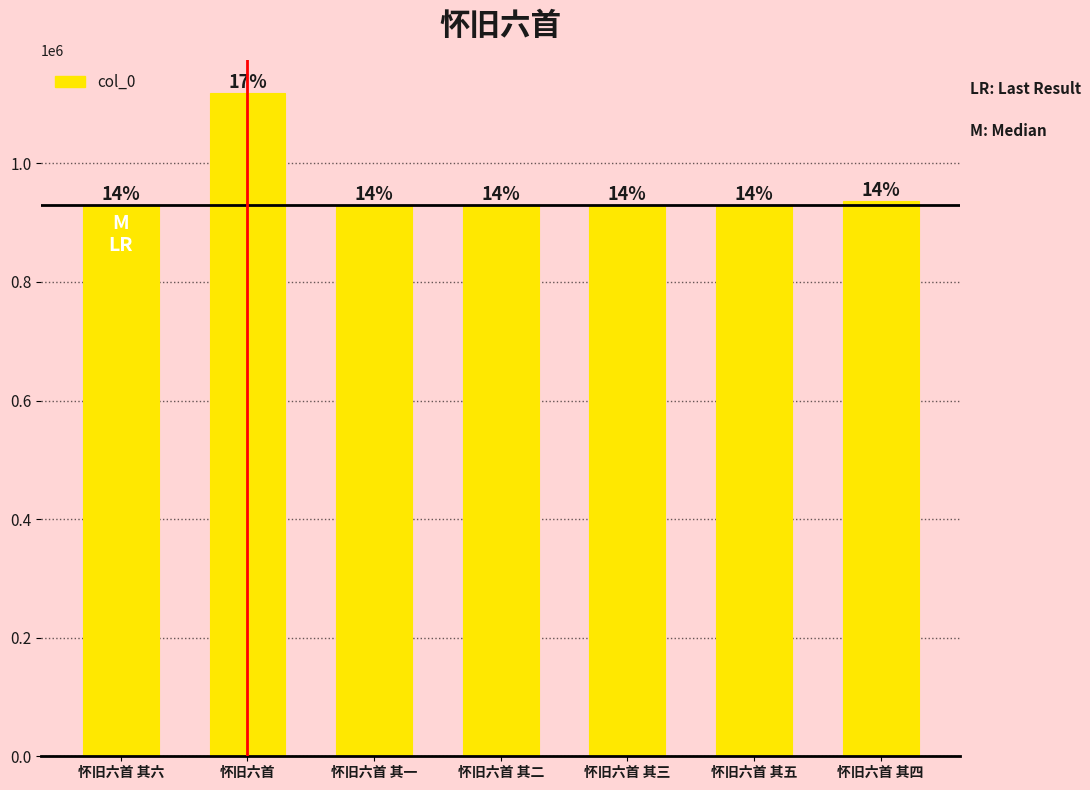

List the labels in order of value, largest first.

怀旧六首, 怀旧六首 其四, 怀旧六首 其一, 怀旧六首 其五, 怀旧六首 其三, 怀旧六首 其二, 怀旧六首 其六